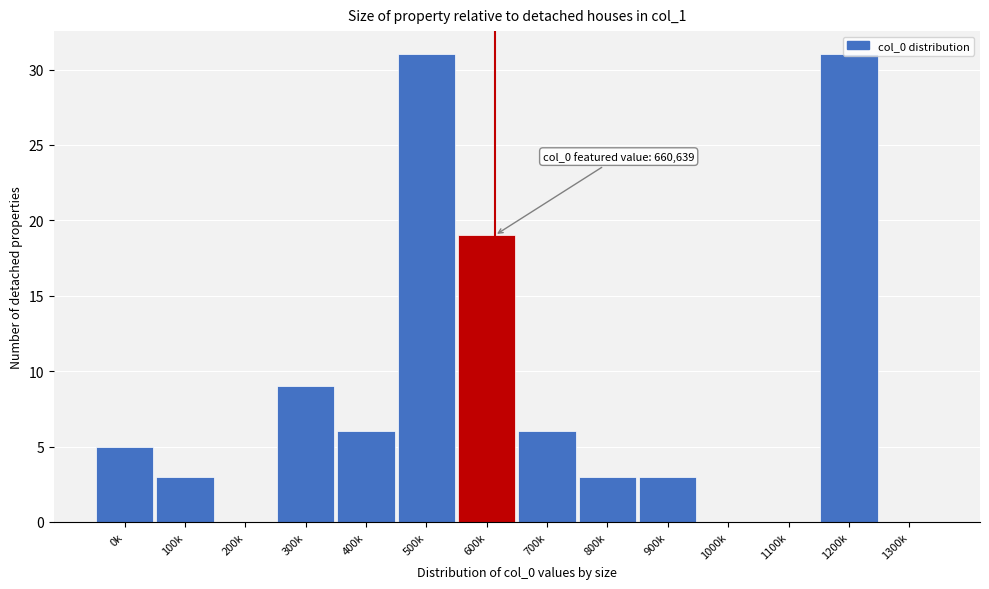

What is the maximum value shown in the chart?

31